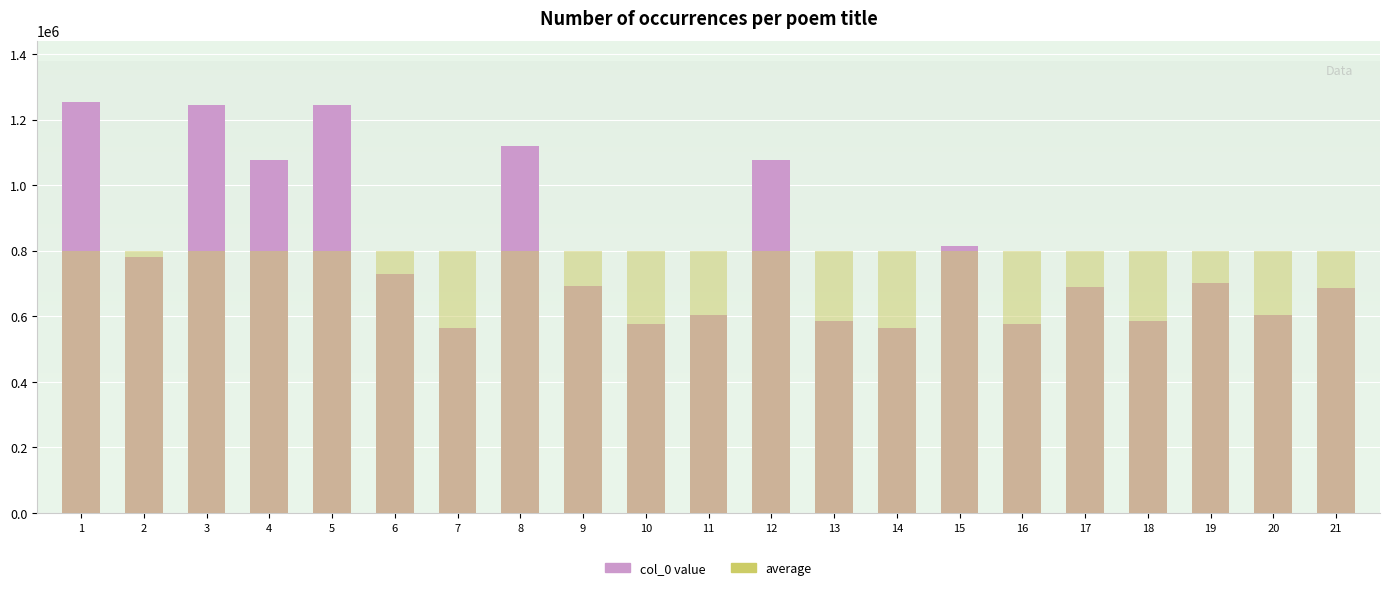

What are all the series names shown in the legend?

col_0, average